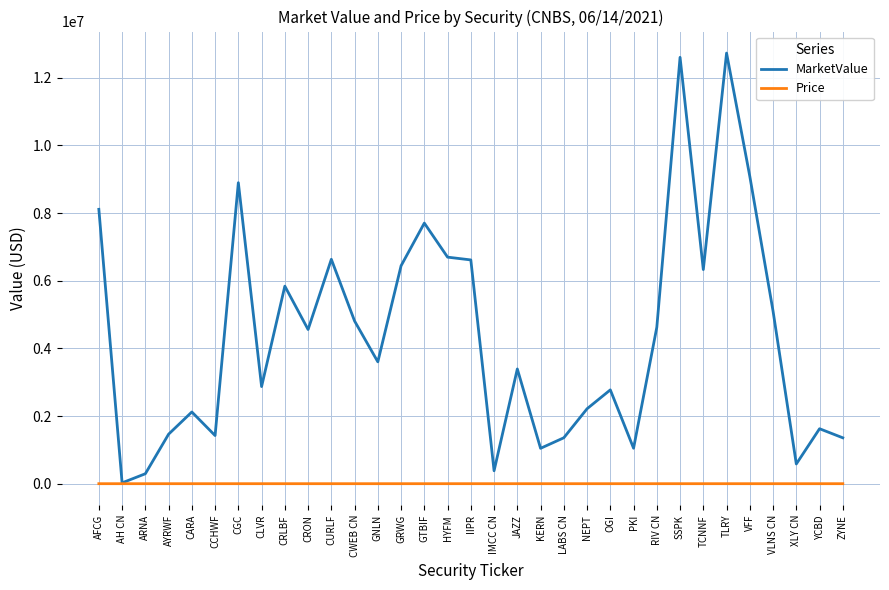

True or false: MarketValue has a value of 4467143.1 at JAZZ.

False